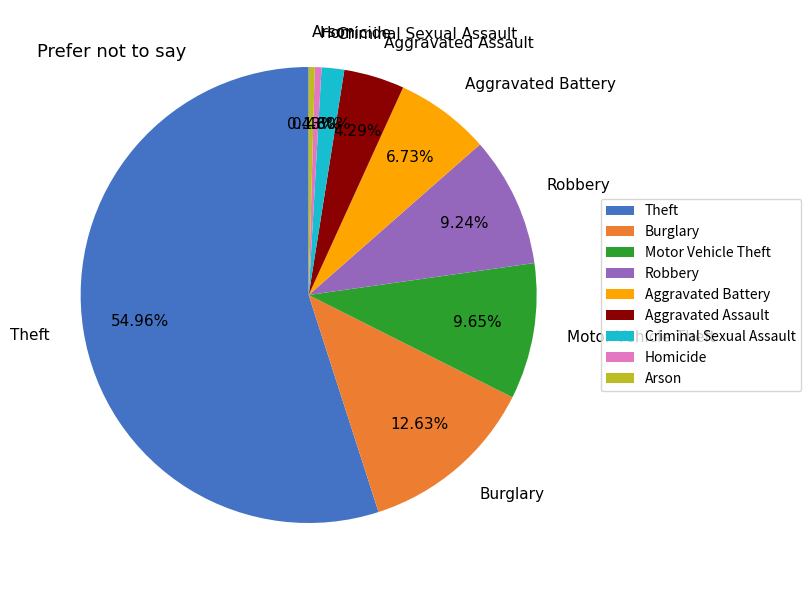

The Arson slice represents 0% of the pie. True or false?

True